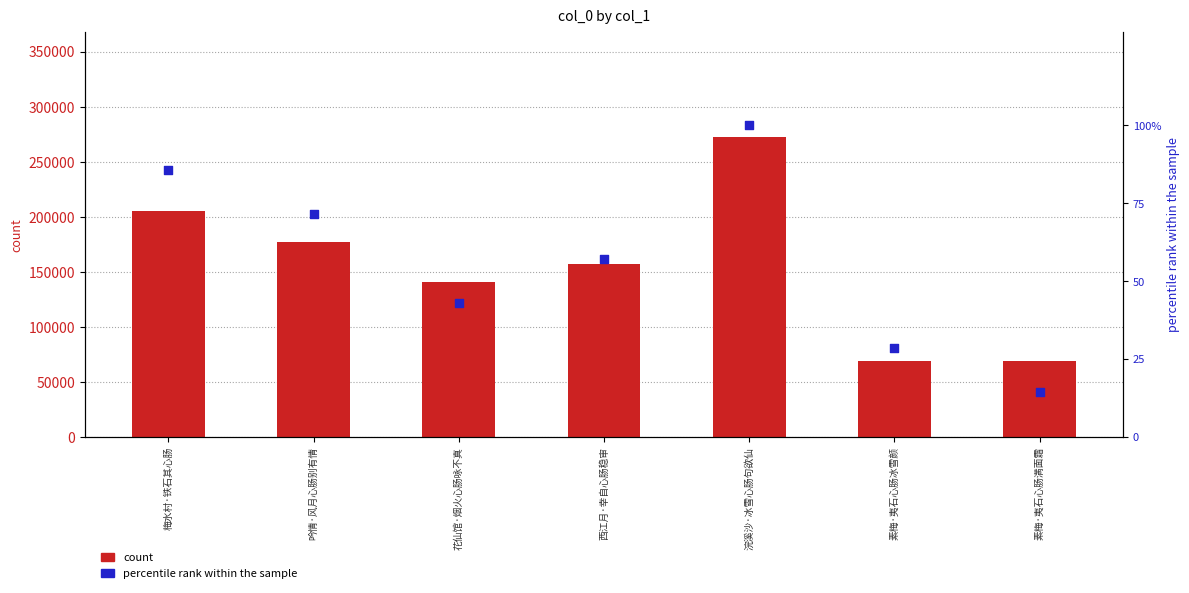

Which series has the largest total across all categories?

count